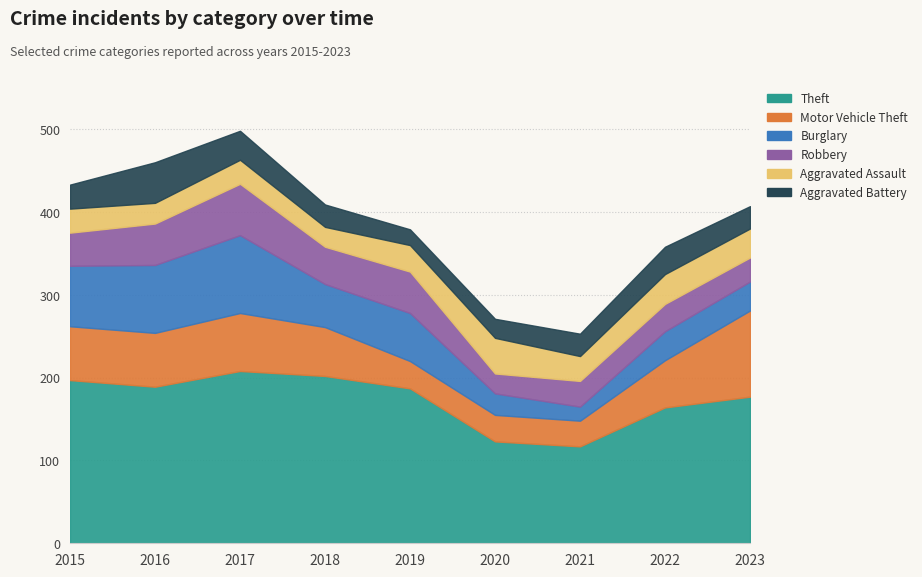

Which has a higher value, 2020 or 2021?

2020